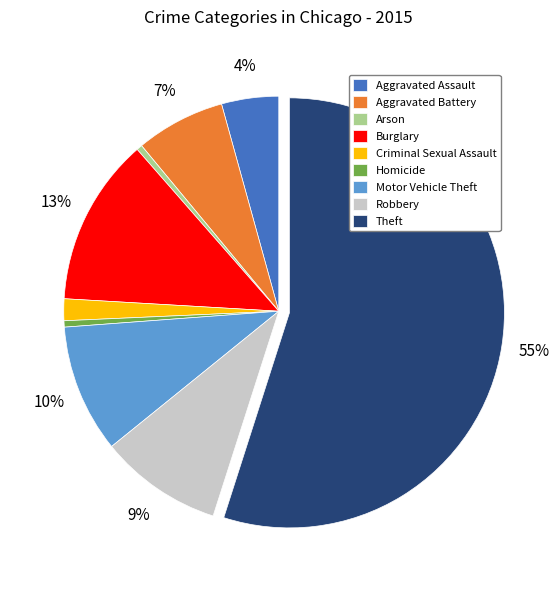

Count the number of slices in the pie.

9